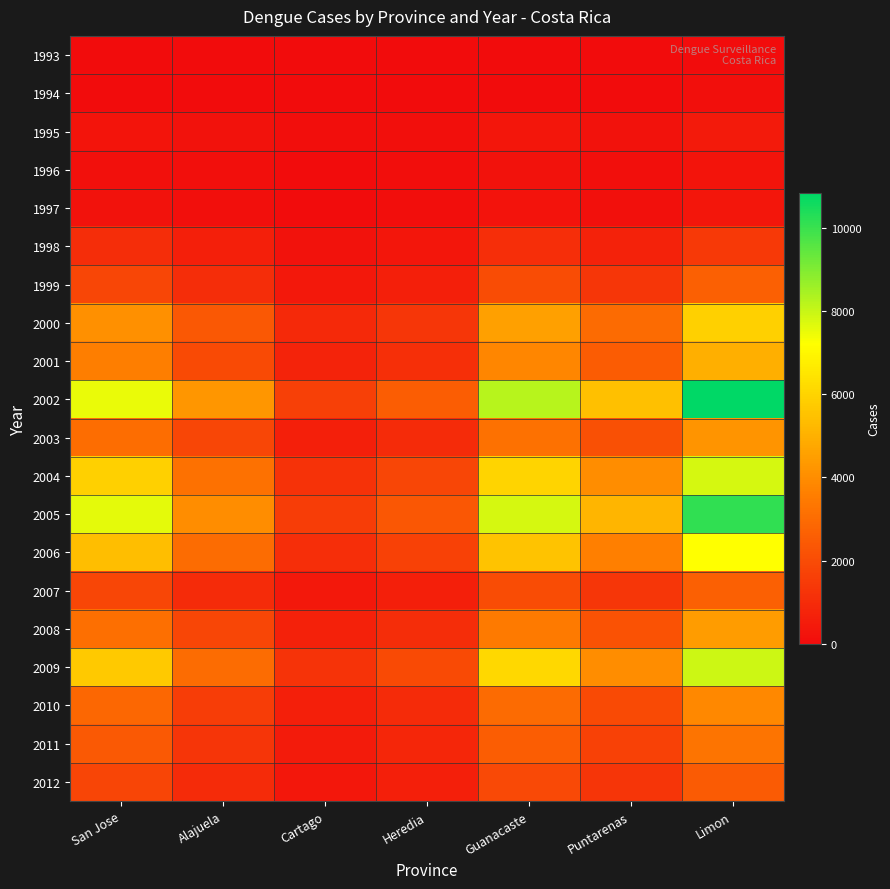

How many data points does each series have?

7